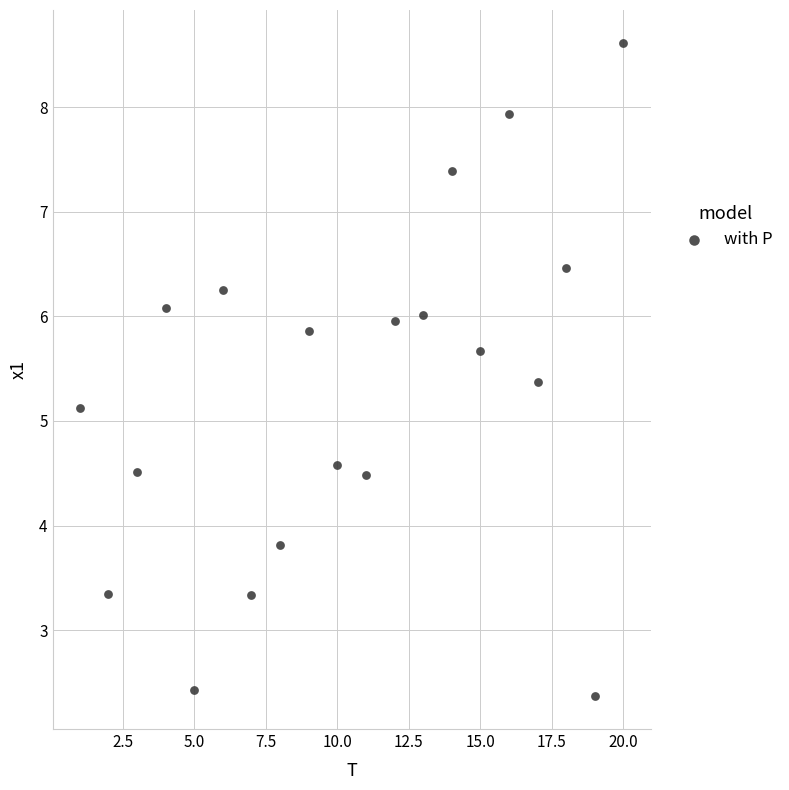

What Y value in the scatter plot is closest to 5?

5.1